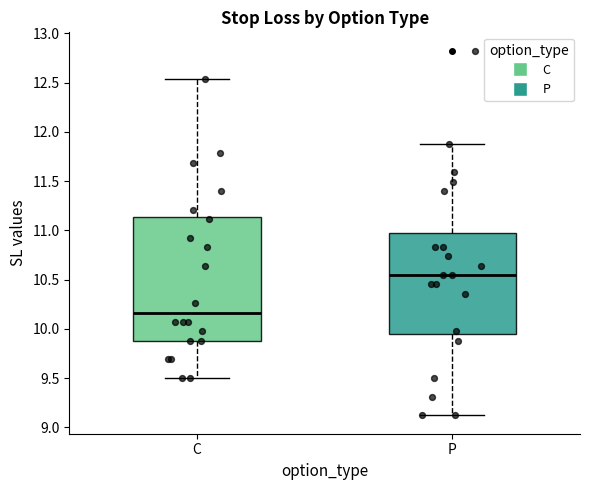

Which box is the tallest, from its lower edge to its upper edge?

C